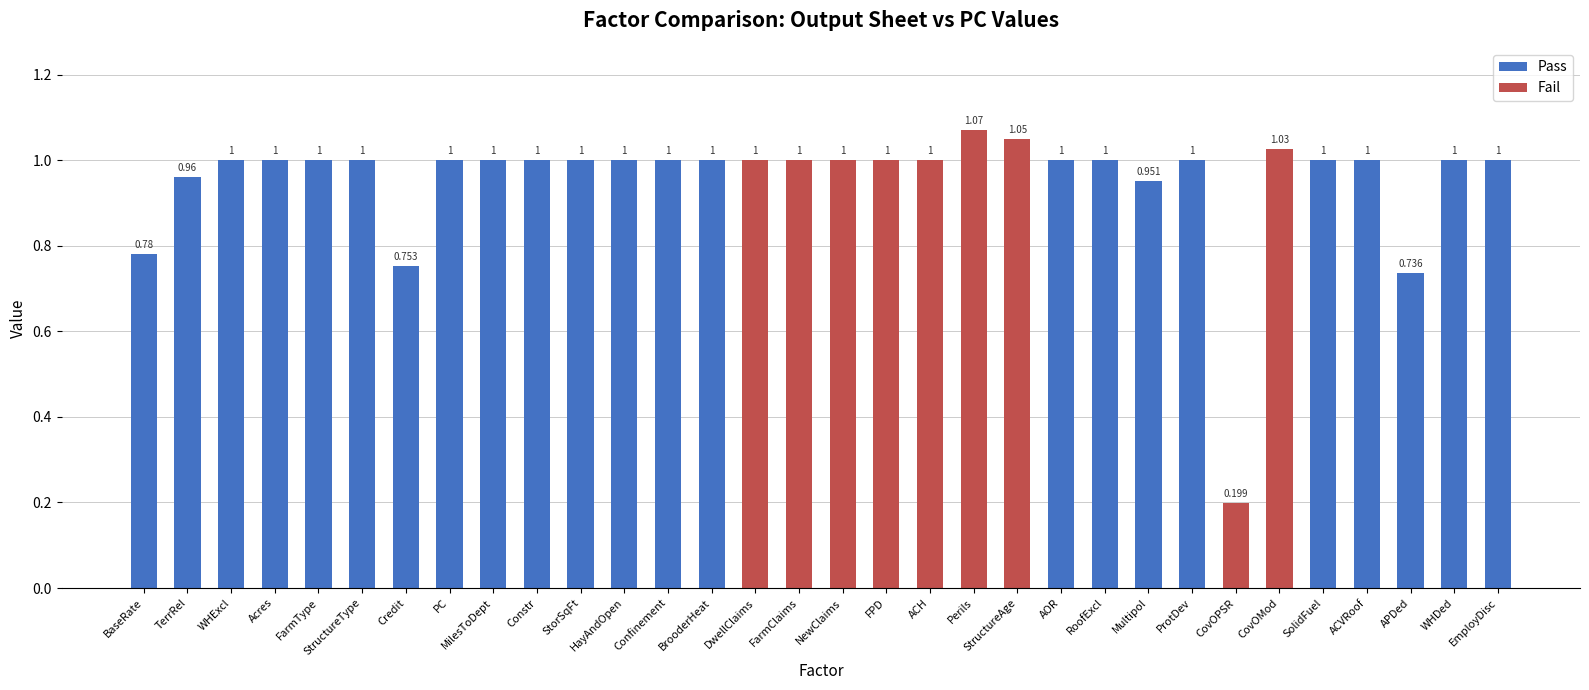

What is the label of the 8th bar from the right?

ProtDev